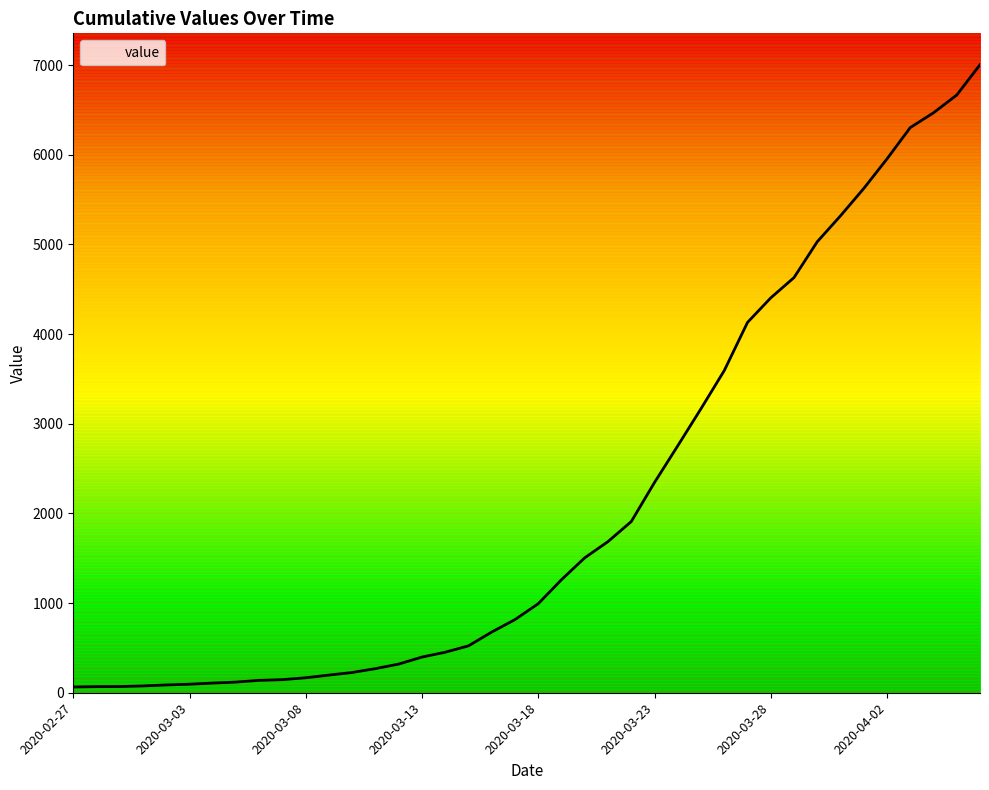

What is the greatest value displayed?

7004